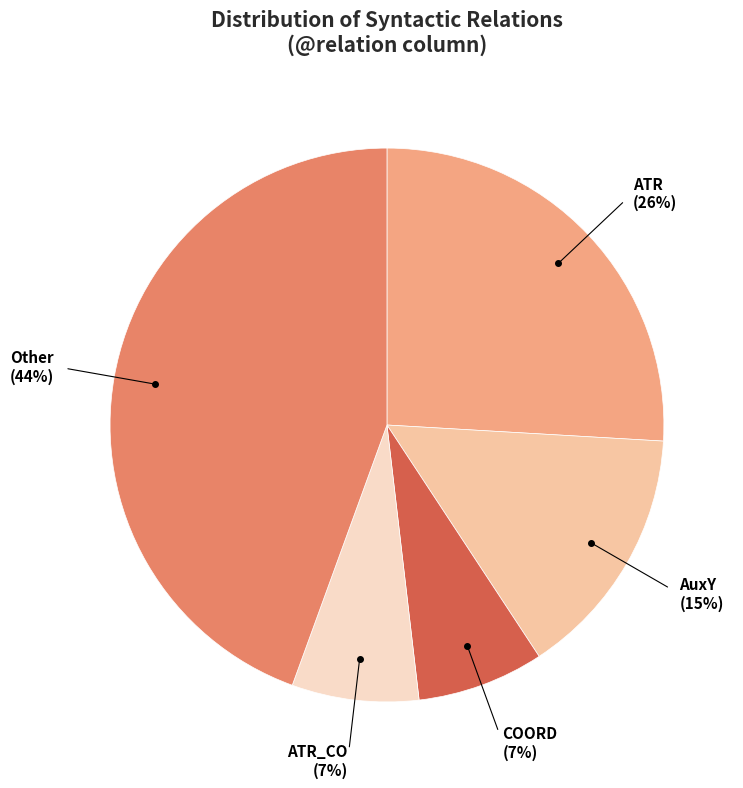

Does any single category account for the majority?

No